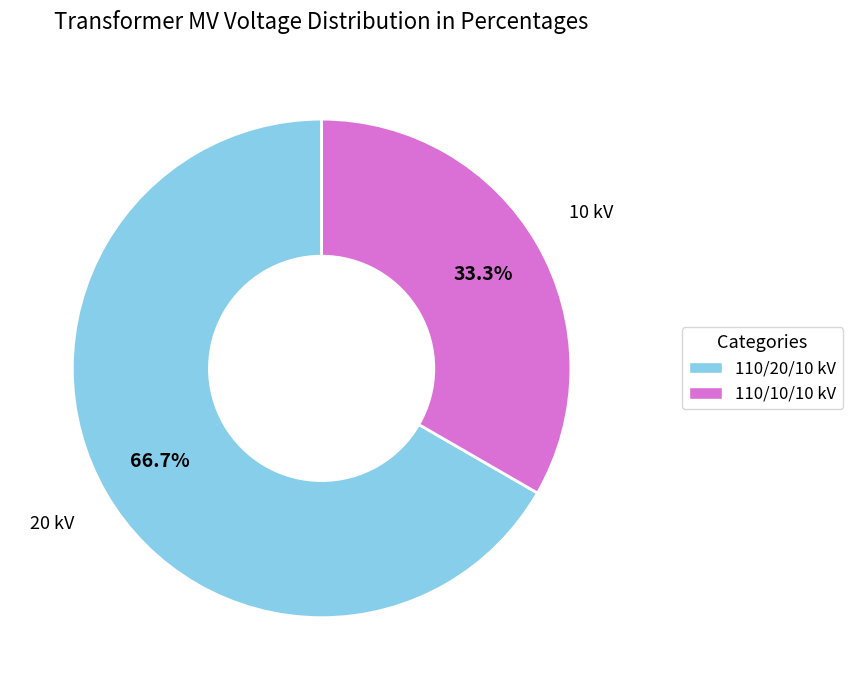

How many slices are in this pie chart?

2